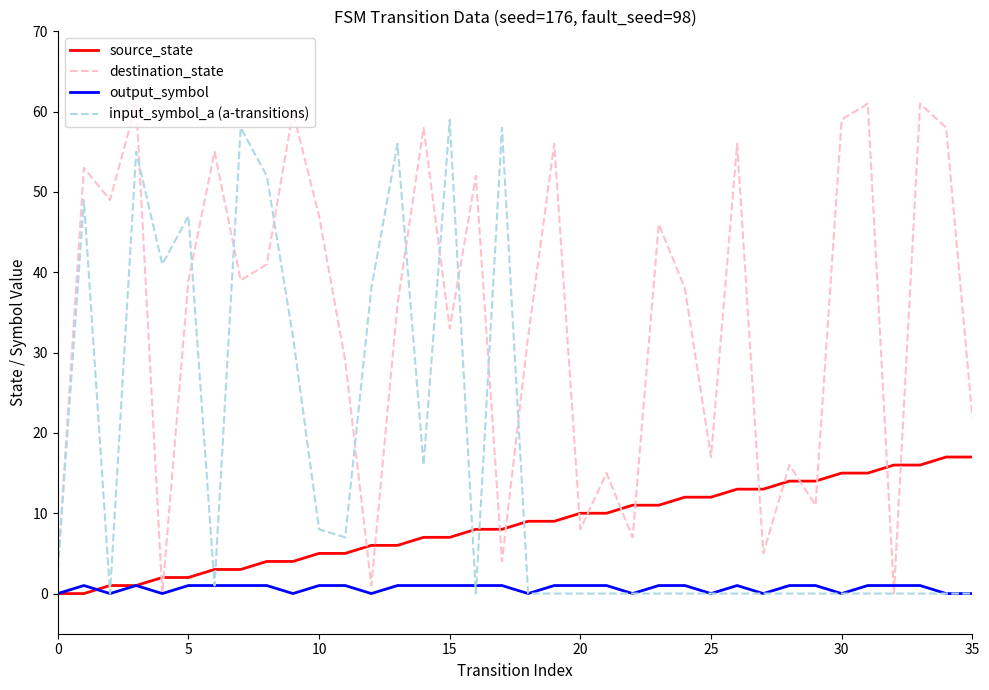

List the series in order of their overall mean, highest first.

destination_state, input_symbol_a (a-transitions), source_state, output_symbol